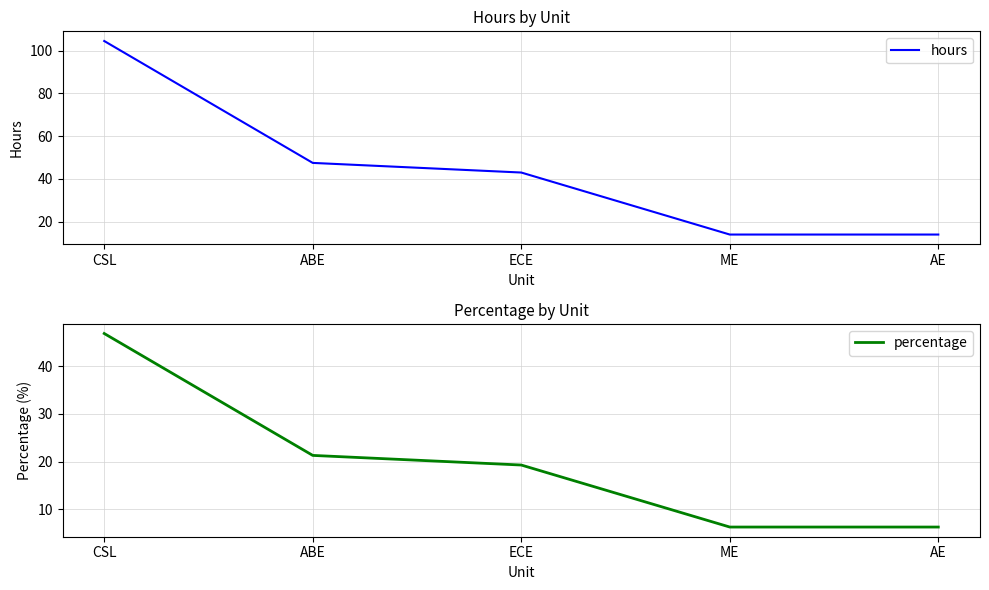

Reading right to left, what are all the values shown in this chart?

hours: 14.0	14.0	43.0	47.5	104.5
percentage: 6.3	6.3	19.3	21.3	46.9